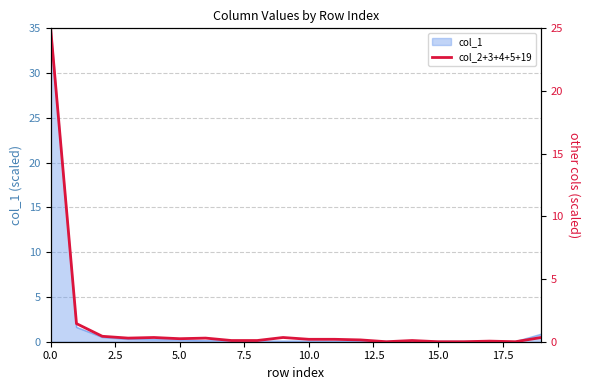

What is the sum of all values?

29.6